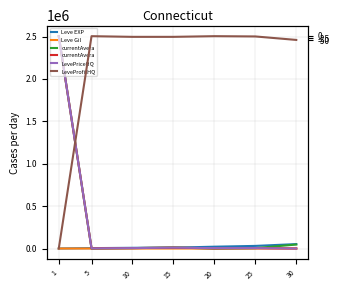

Does the chart display data point markers on the line(s)?

No